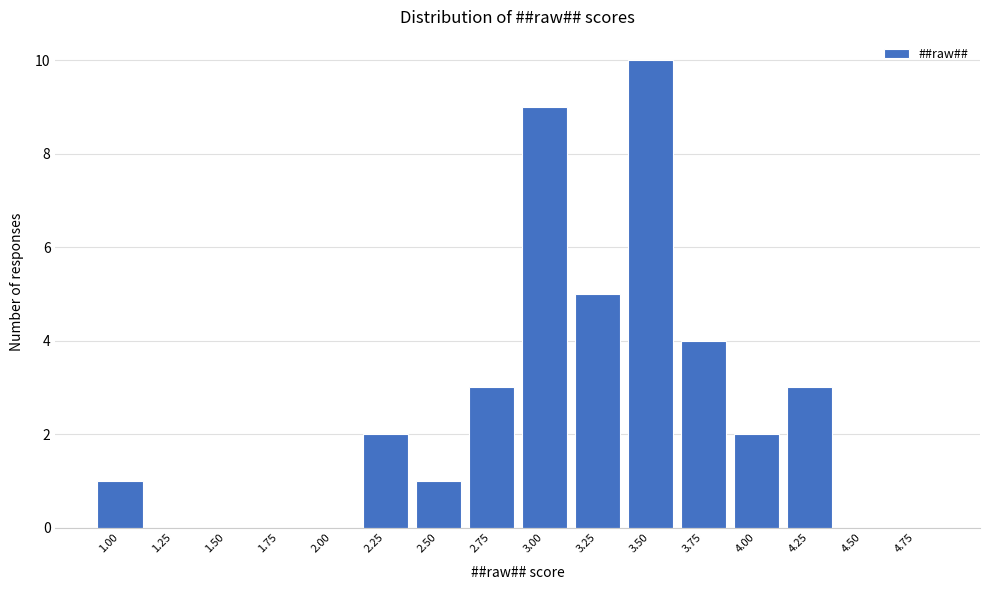

Reading right to left, list all the values displayed in this chart.

4.75=0	4.50=0	4.25=3	4.00=2	3.75=4	3.50=10	3.25=5	3.00=9	2.75=3	2.50=1	2.25=2	2.00=0	1.75=0	1.50=0	1.25=0	1.00=1